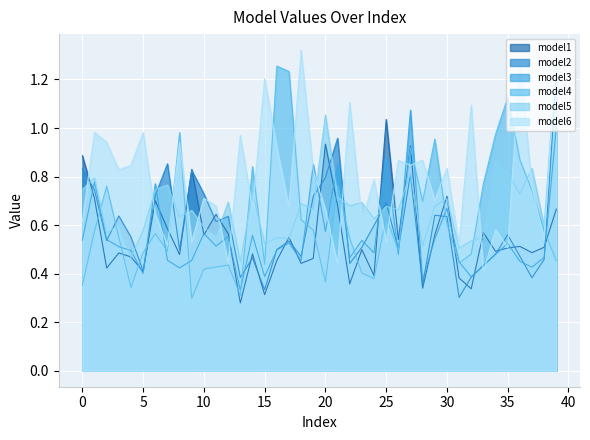

Where do model6 and model4 first cross each other?

7 and 8